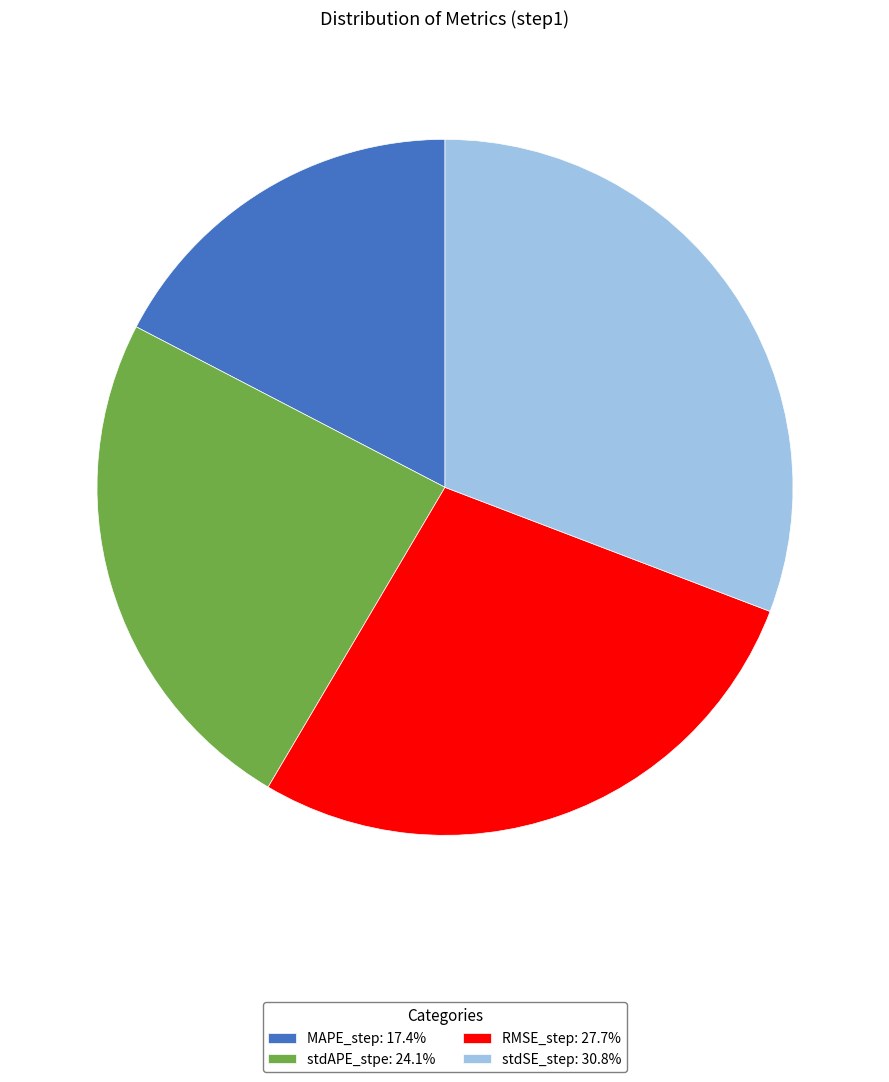

Rank the categories by value from lowest to highest.

MAPE_step, stdAPE_stpe, RMSE_step, stdSE_step